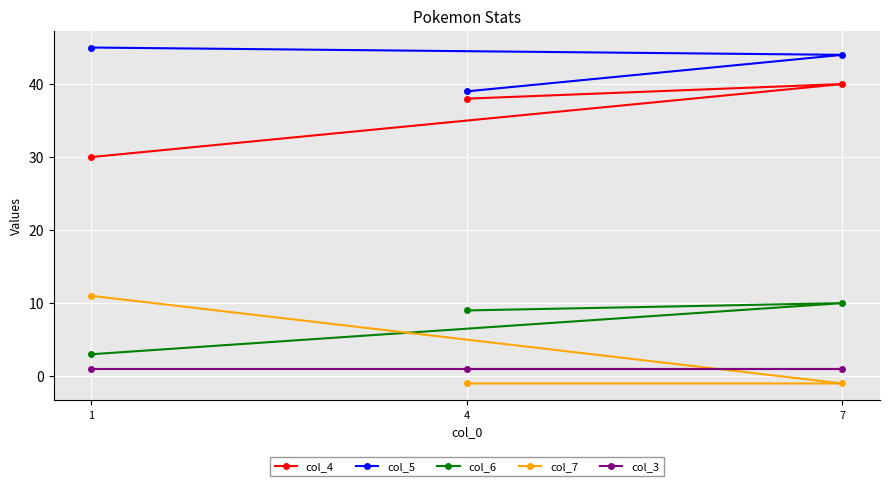

What is the minimum value for col_7?

-1